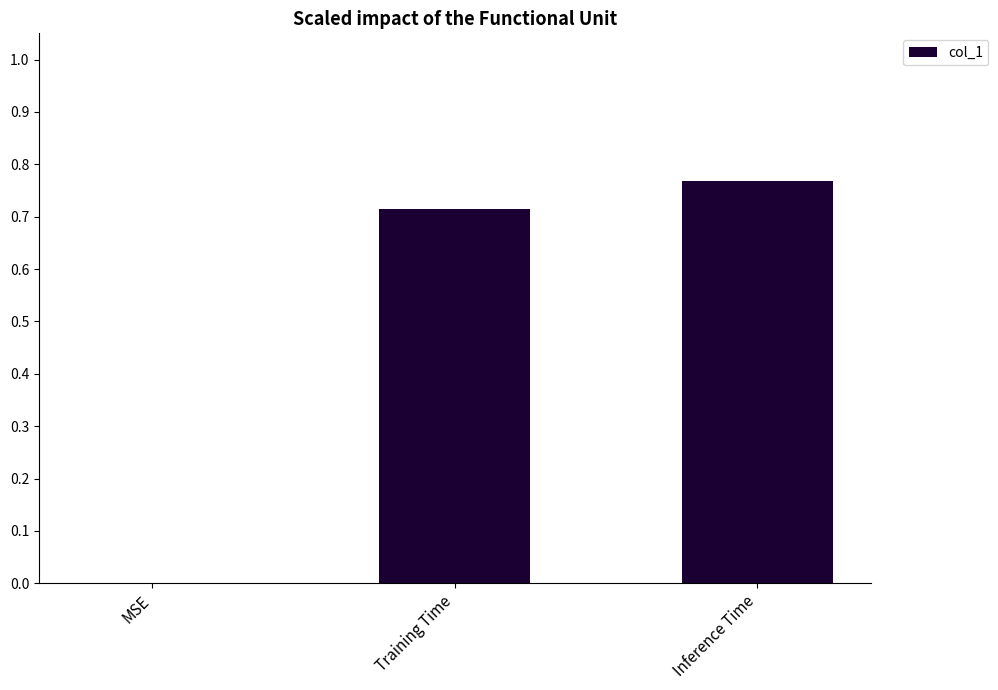

At which category does the chart reach its peak across all series?

Inference Time